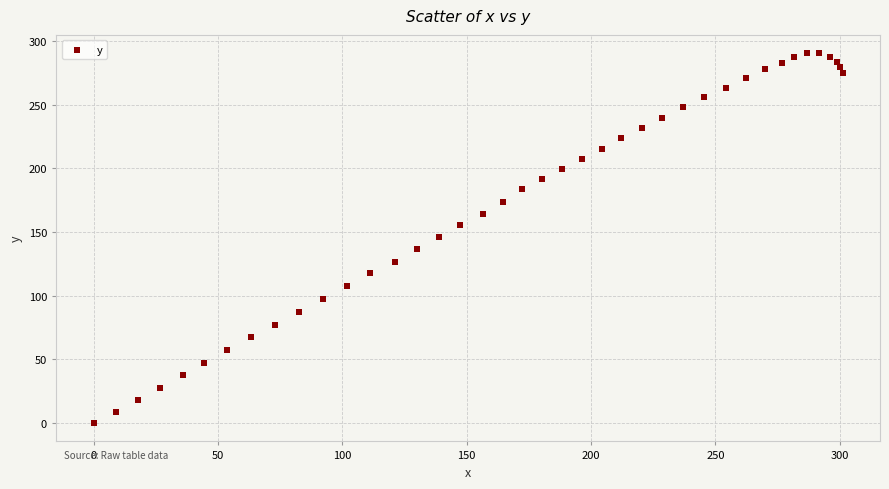

What is the range of X values (max minus min)?

301.1